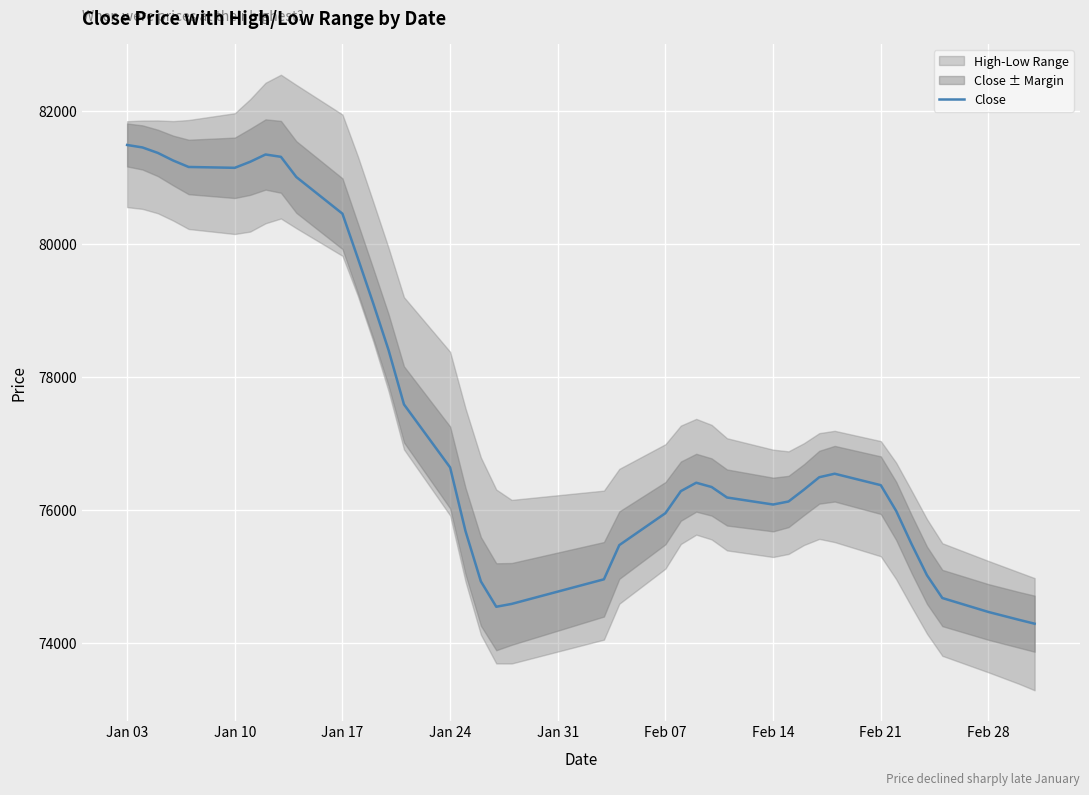

What is the highest value of the Close series?

81487.9